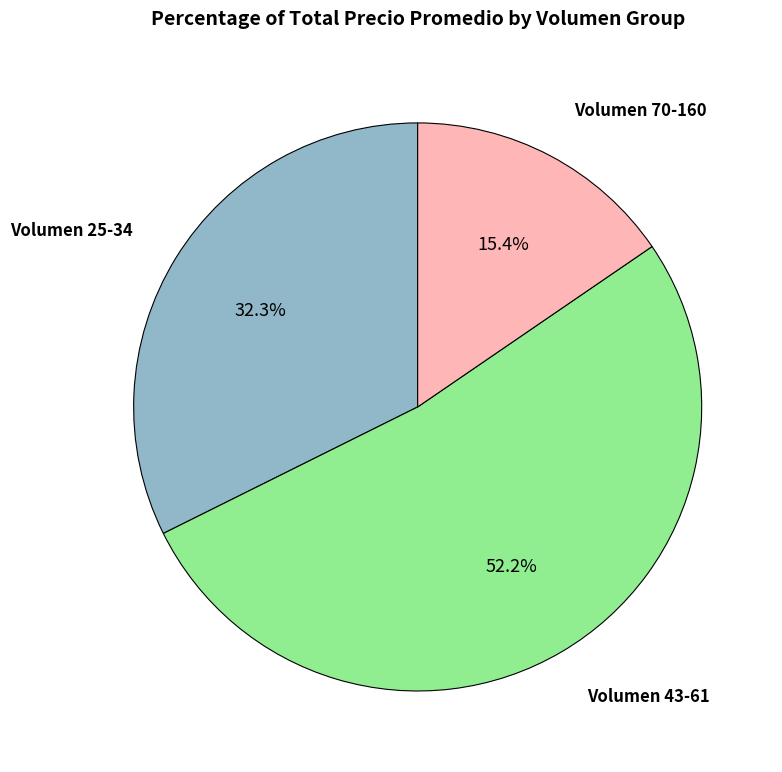

Rank the categories by value from lowest to highest.

Volumen 70-160, Volumen 25-34, Volumen 43-61